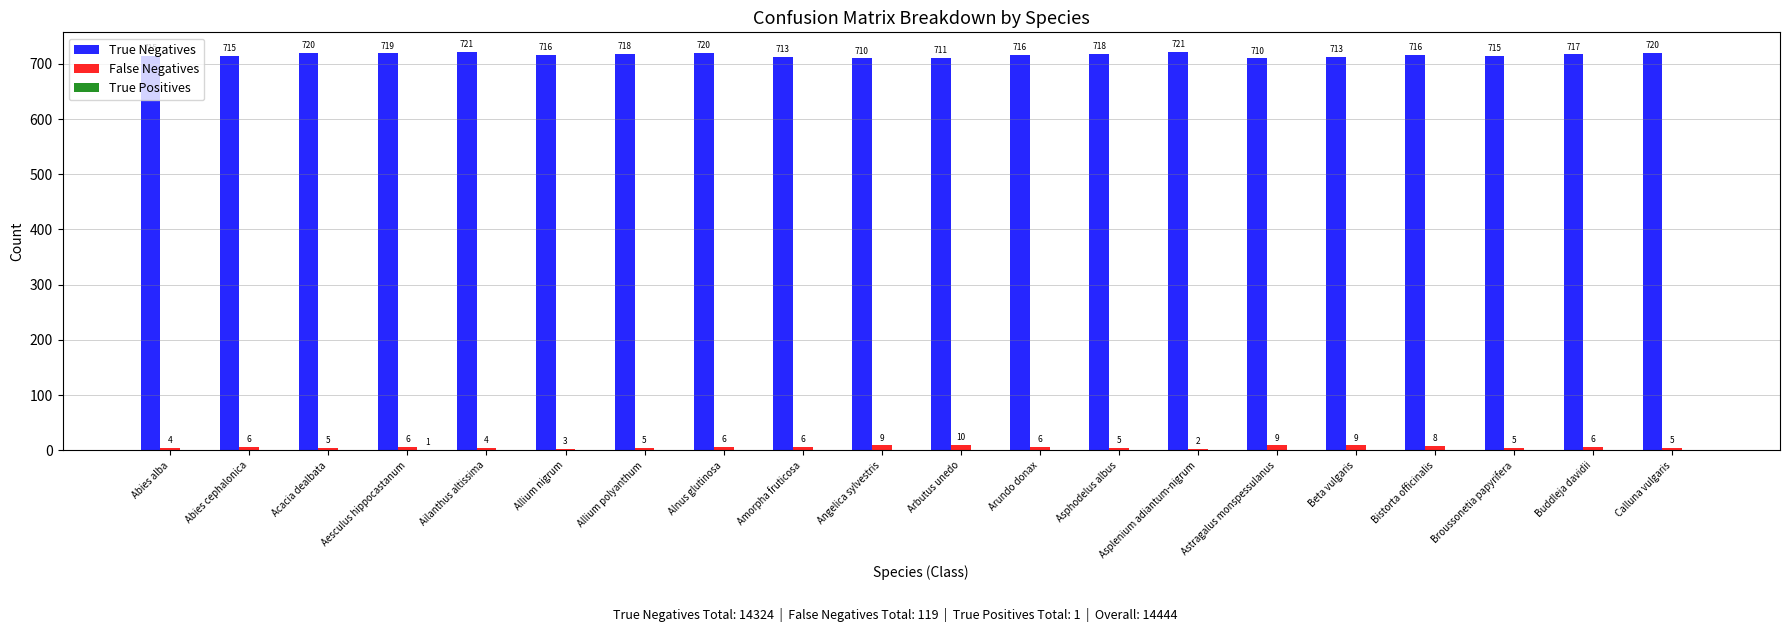

Which series changed the most between Ailanthus altissima and Allium nigrum?

True Negatives